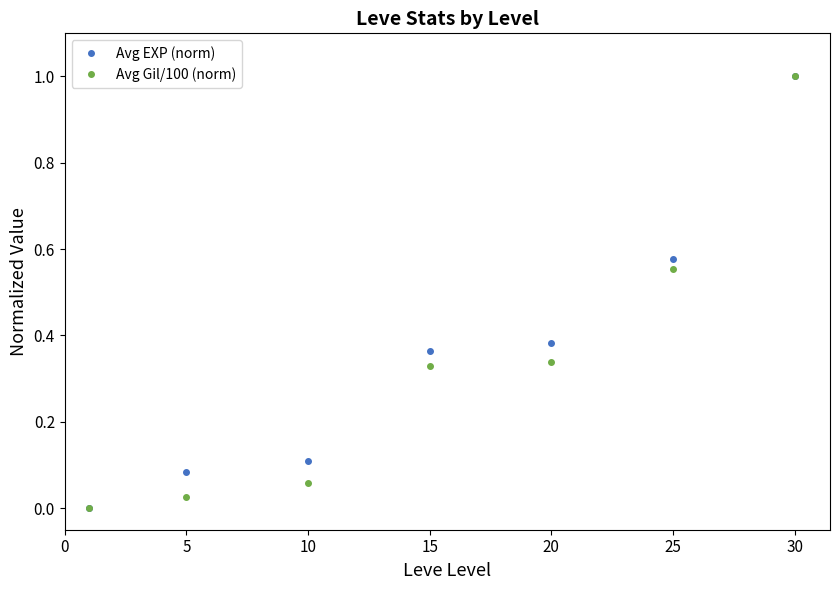

What is the greatest value displayed?

1.0